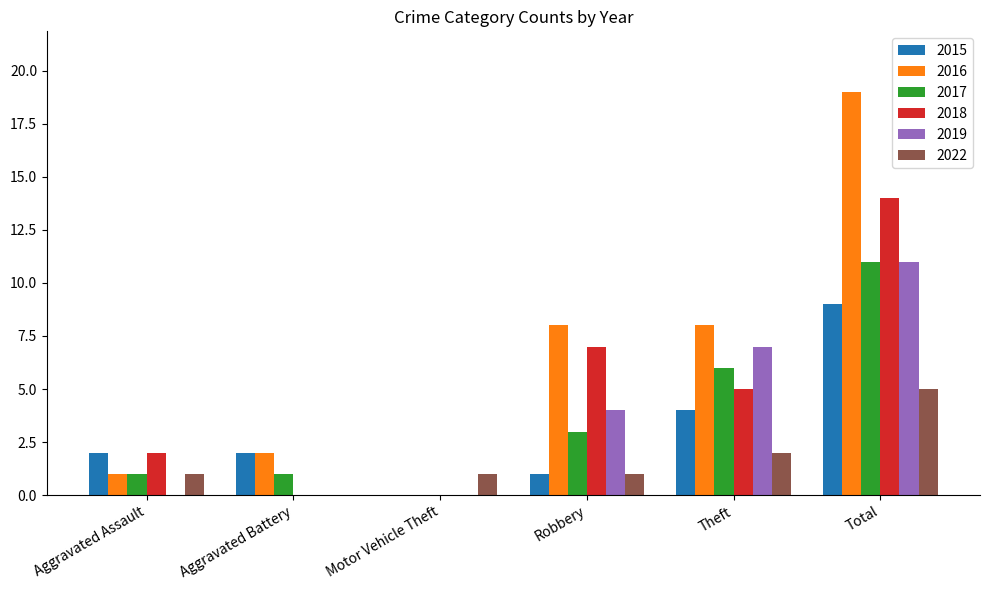

Reading left to right, list all the values displayed in this chart.

2015: Aggravated Assault=2	Aggravated Battery=2	Motor Vehicle Theft=0	Robbery=1	Theft=4	Total=9
2016: Aggravated Assault=1	Aggravated Battery=2	Motor Vehicle Theft=0	Robbery=8	Theft=8	Total=19
2017: Aggravated Assault=1	Aggravated Battery=1	Motor Vehicle Theft=0	Robbery=3	Theft=6	Total=11
2018: Aggravated Assault=2	Aggravated Battery=0	Motor Vehicle Theft=0	Robbery=7	Theft=5	Total=14
2019: Aggravated Assault=0	Aggravated Battery=0	Motor Vehicle Theft=0	Robbery=4	Theft=7	Total=11
2022: Aggravated Assault=1	Aggravated Battery=0	Motor Vehicle Theft=1	Robbery=1	Theft=2	Total=5